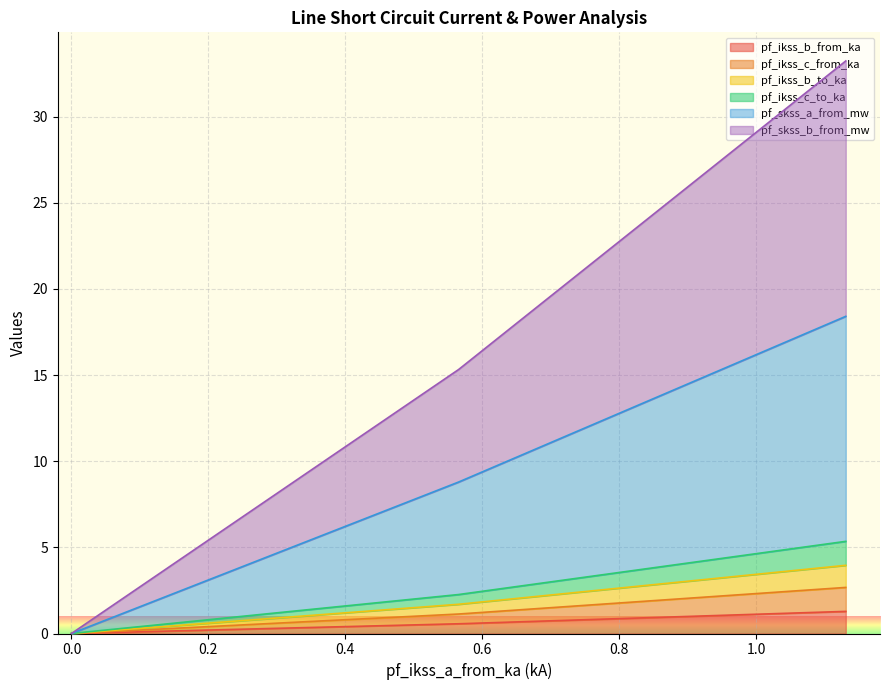

In pf_ikss_b_to_ka, how many points are lower than both neighbors (excluding endpoints)?

1